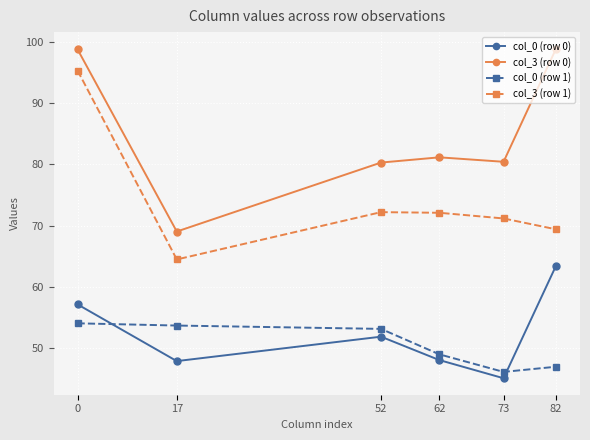

Which series has the largest range (max minus min)?

col_3 (row 1)